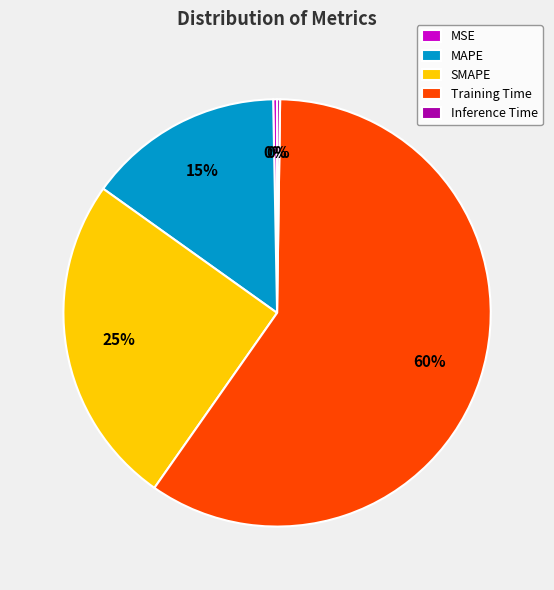

To the nearest percent, what is the difference between the MSE and MAPE slice percentages?

15%